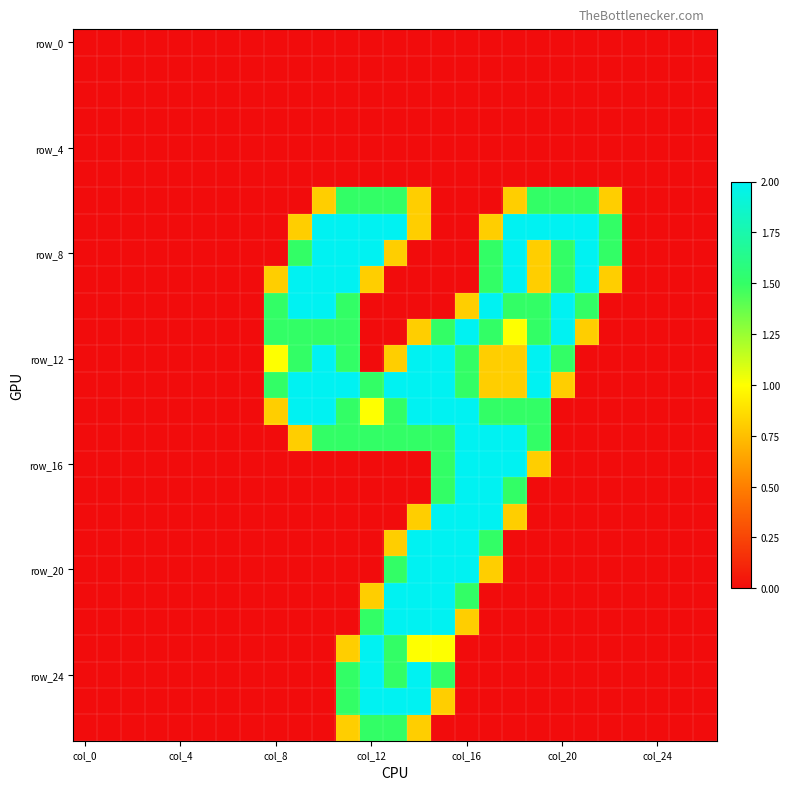

Count the number of categories in the chart.

27